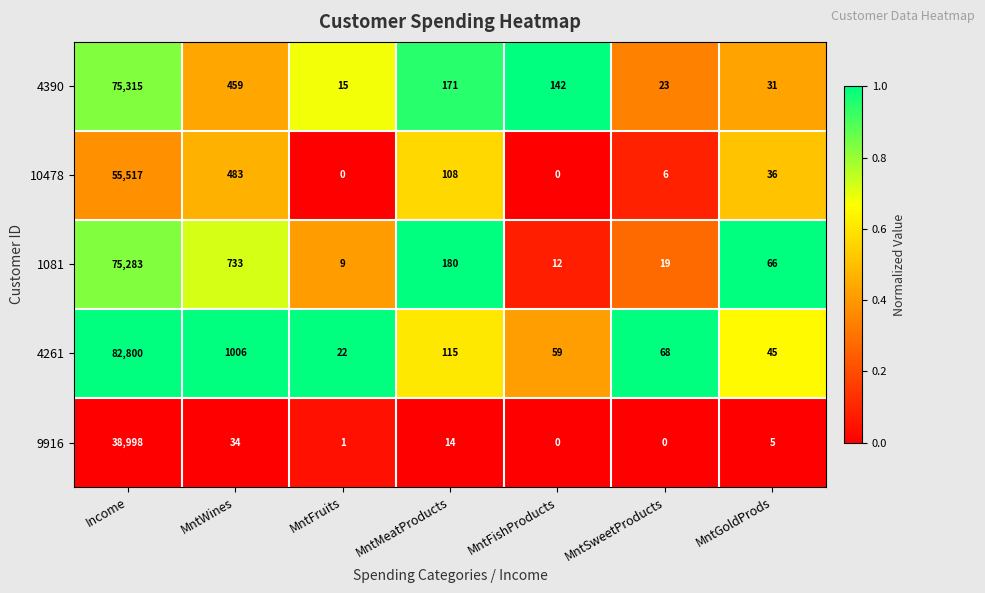

At how many categories does at least one series exceed 0?

7